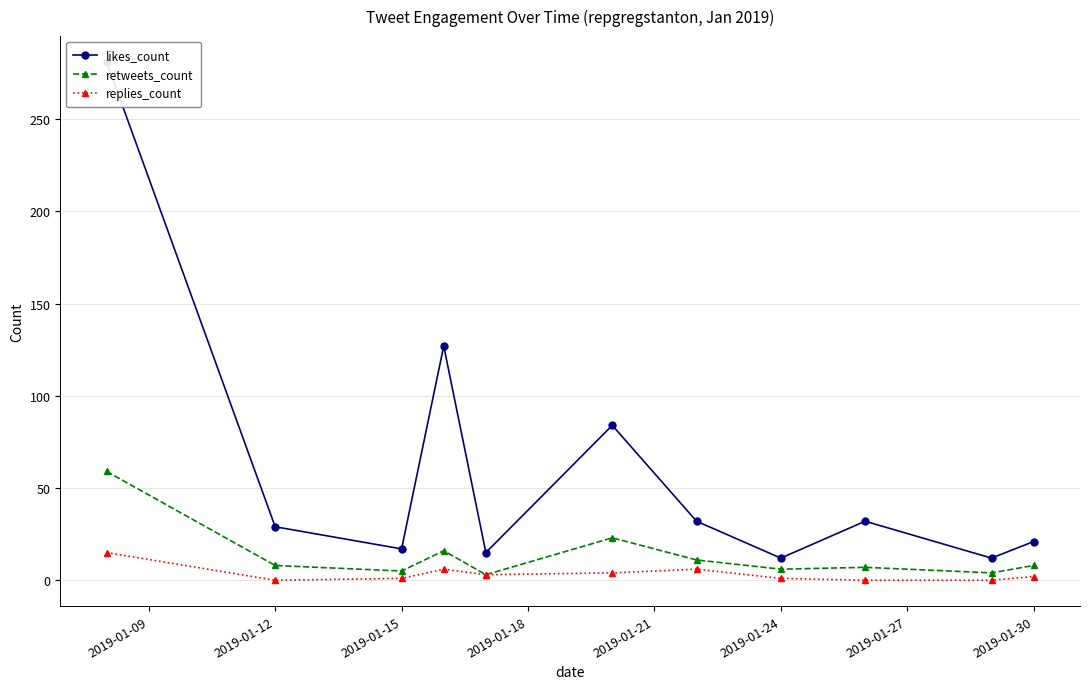

How many values in the likes_count series exceed 29?

5